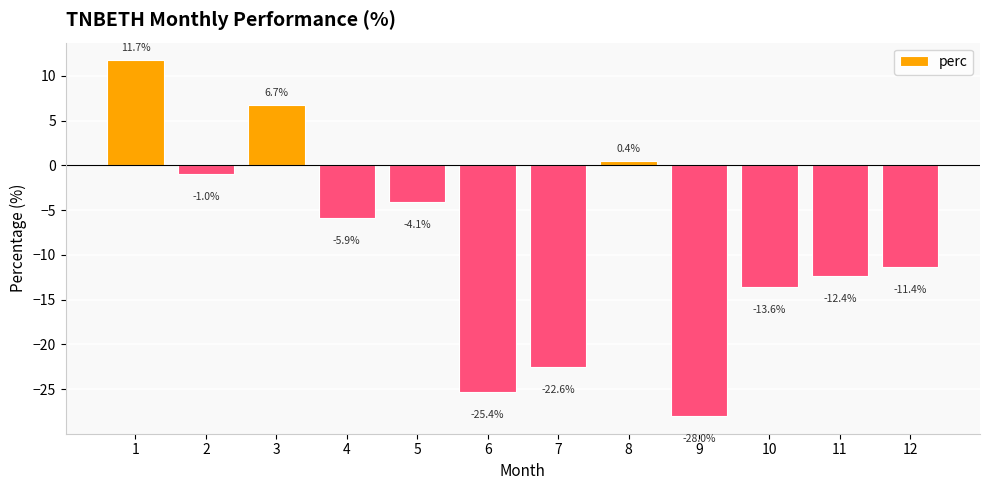

Does the chart contain stacked bars?

No